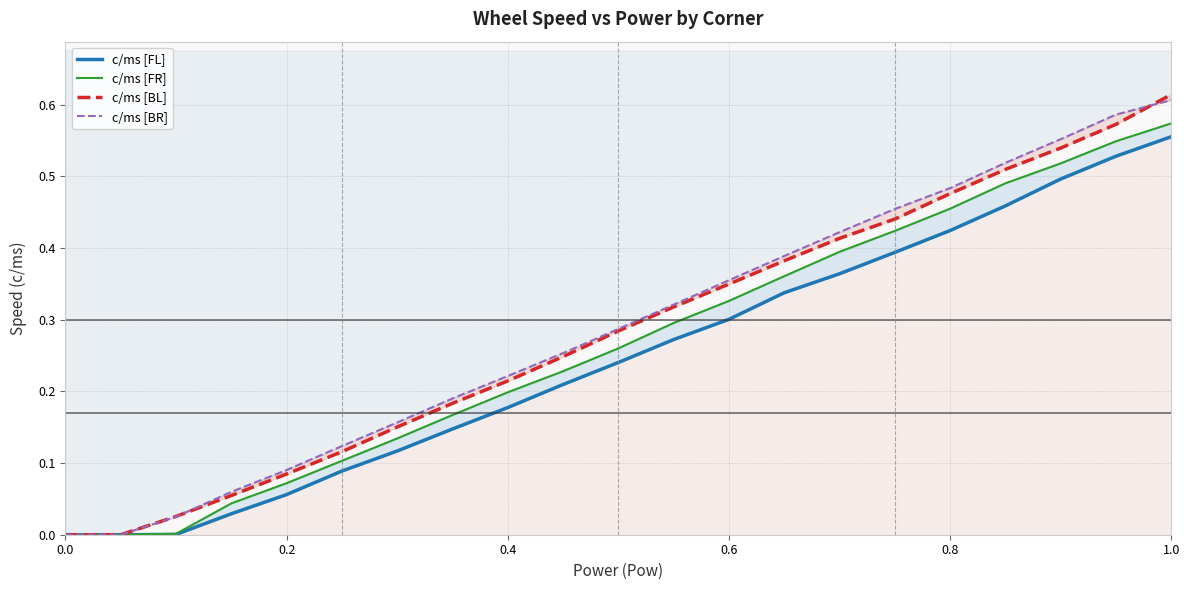

What is the maximum value for c/ms [FL]?

0.6